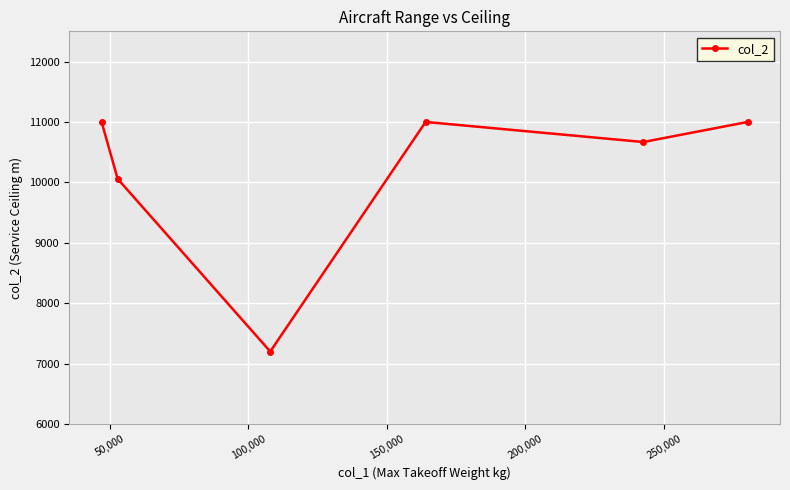

What is the average value?

10154